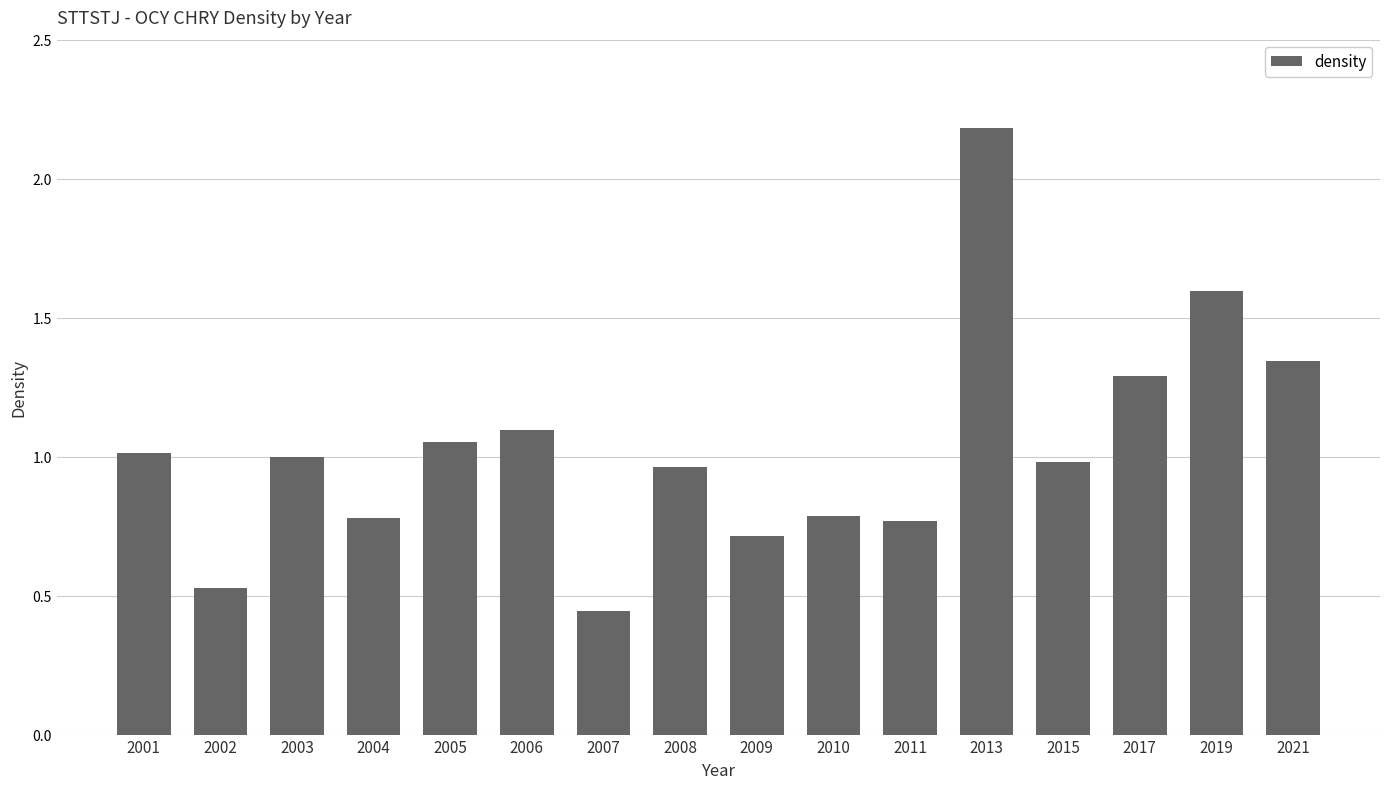

What is the value of the 12th bar from the left?

2.2